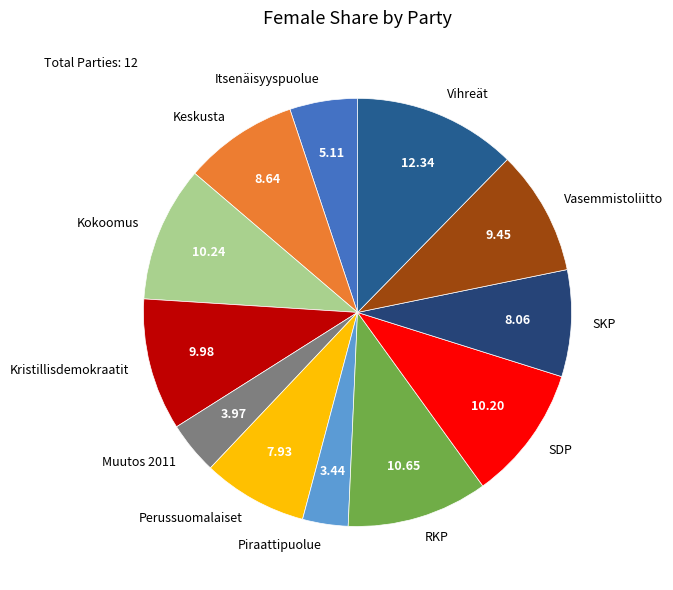

Do SDP and Perussuomalaiset together represent more than half of the pie?

No